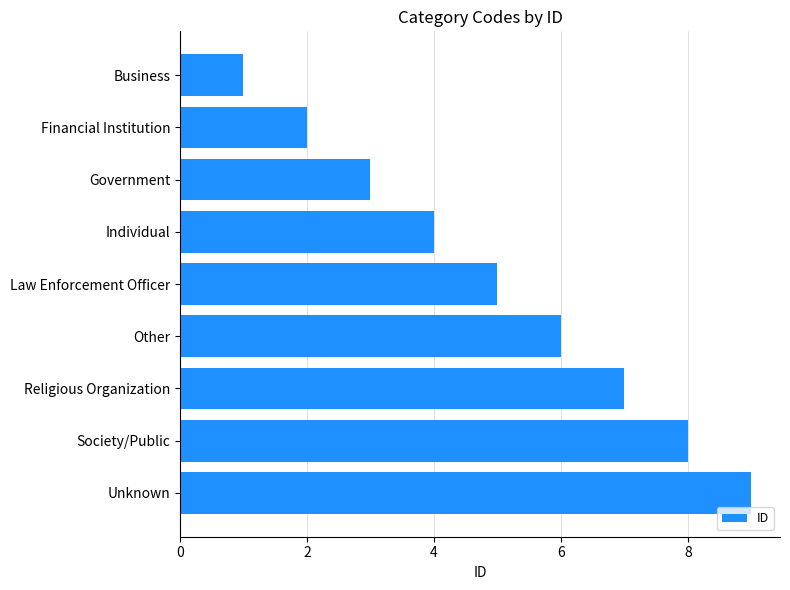

How many values are below 5?

4